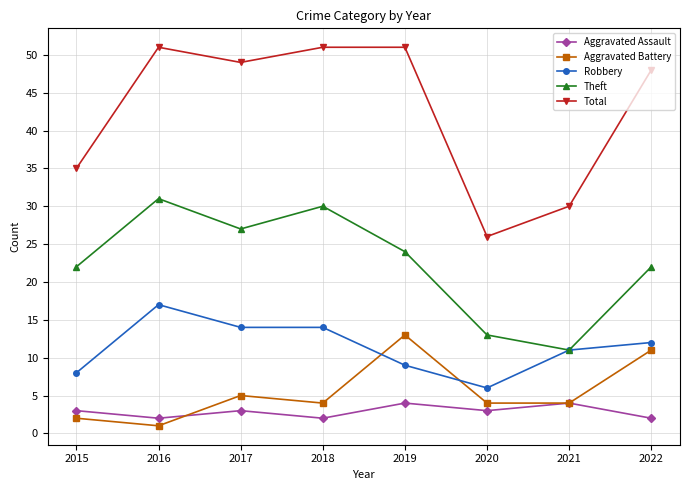

True or false: Theft has a value of 24 at 2019.

True